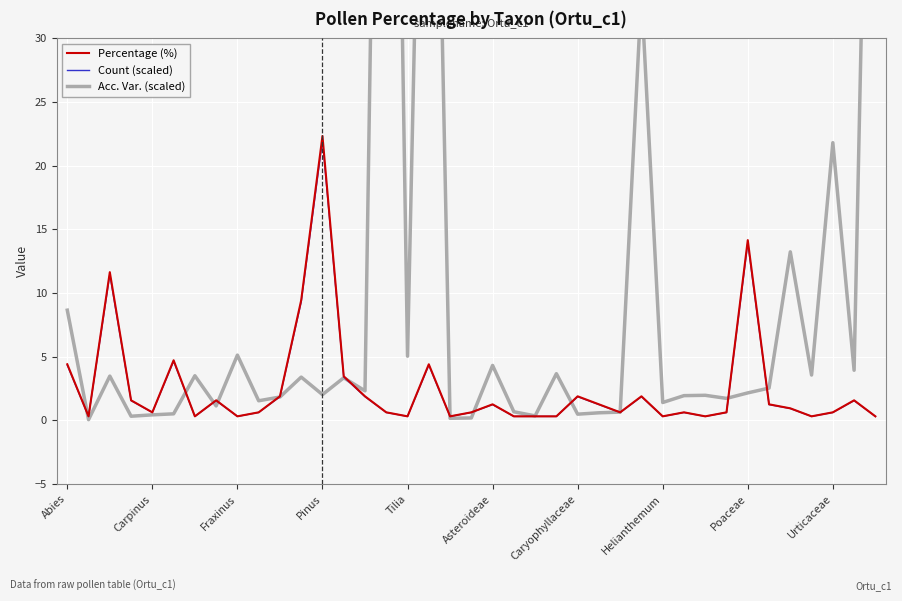

At which category is the sum across all series the highest?

15